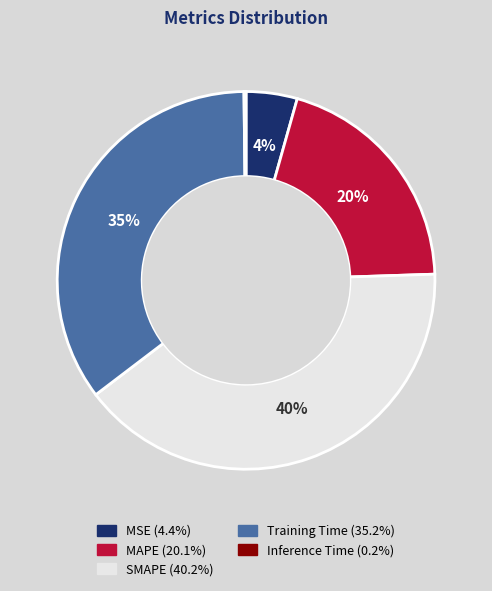

To the nearest percent, what is the average slice percentage?

20%